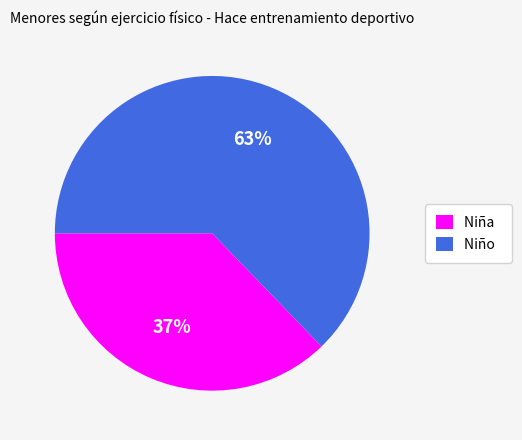

Count the number of slices in the pie.

2